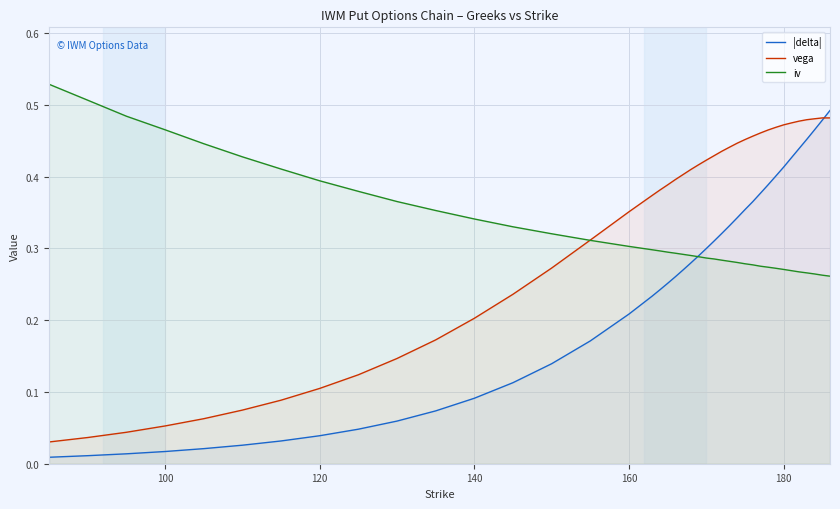

What are all the series names shown in the legend?

|delta|, vega, iv